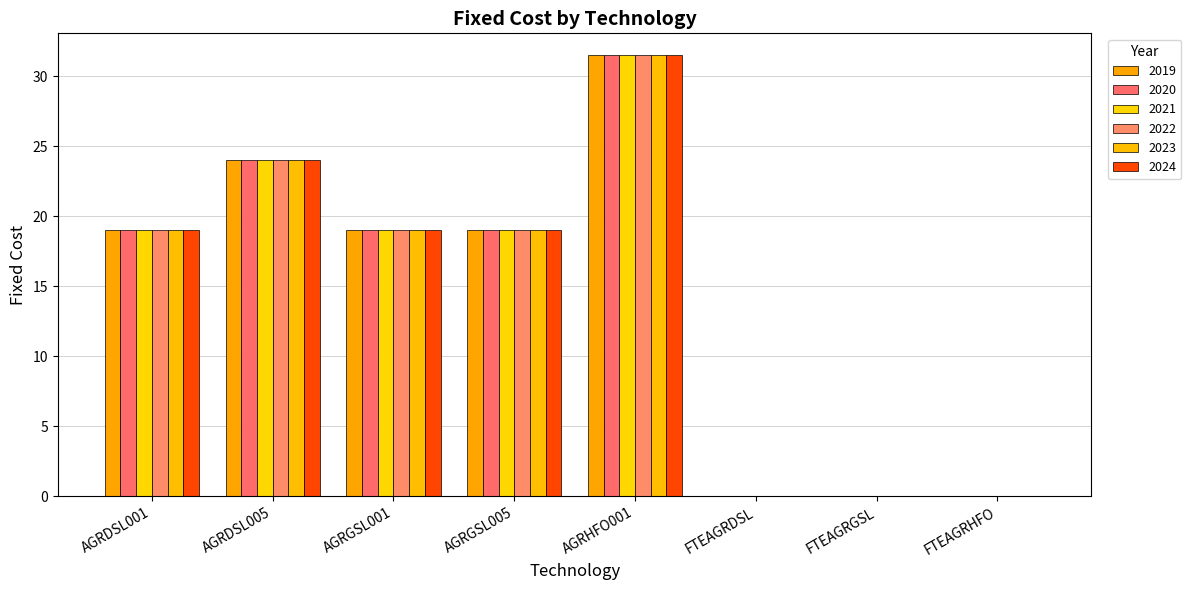

Is it true that 2022 equals 27.5 at AGRDSL001?

False